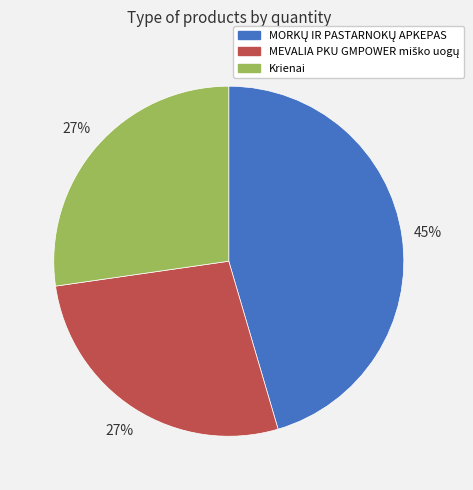

Is it true that Krienai is 33% of the pie?

False